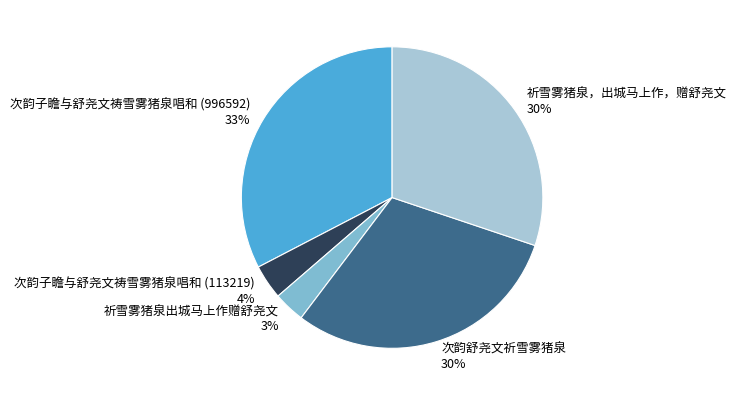

Does 祈雪雾猪泉出城马上作赠舒尧文 account for over 50% of the chart?

No